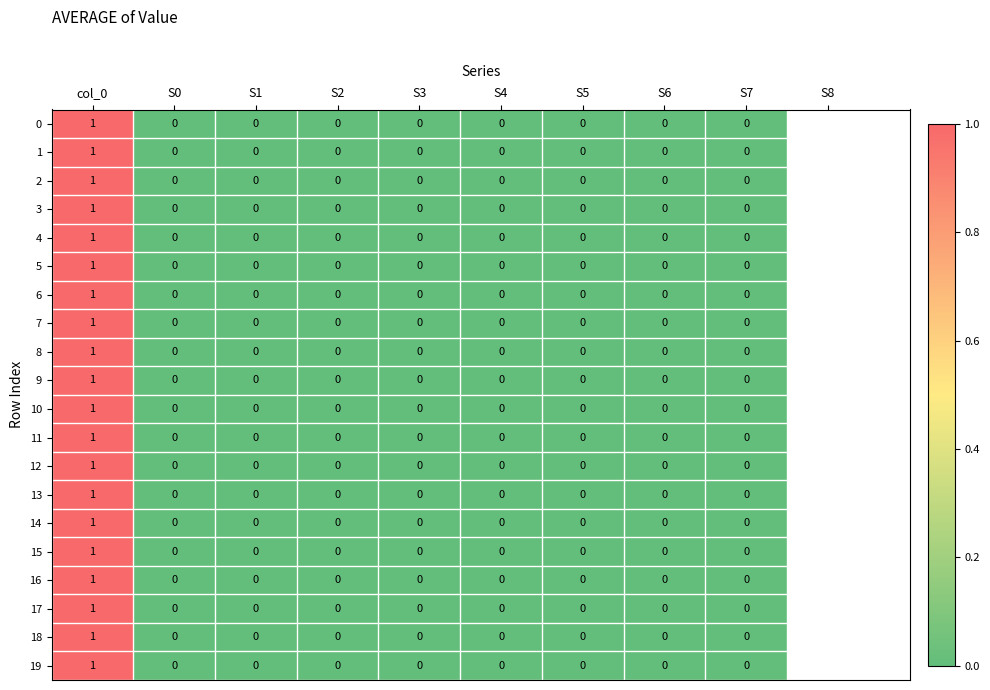

At which category is the sum across all series the highest?

col_0